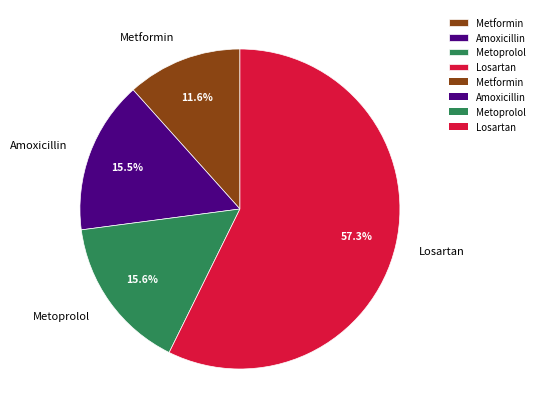

Which has a higher value, Metformin or Losartan?

Losartan